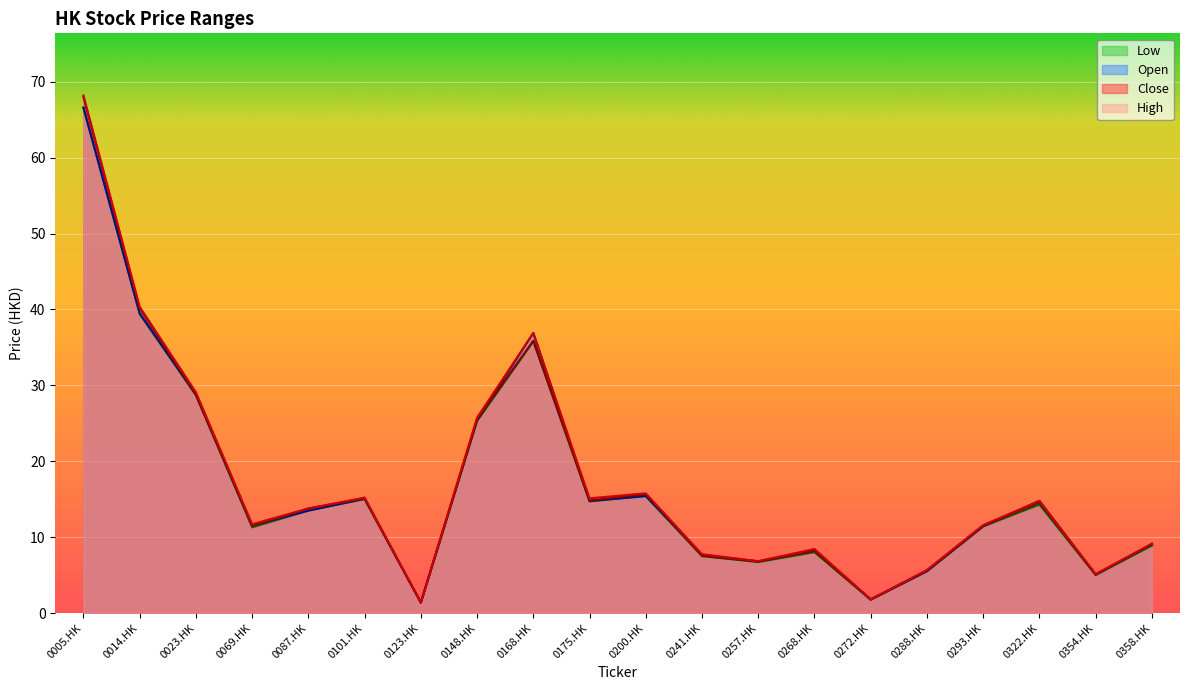

Which category has the highest value in the Close series?

0005.HK